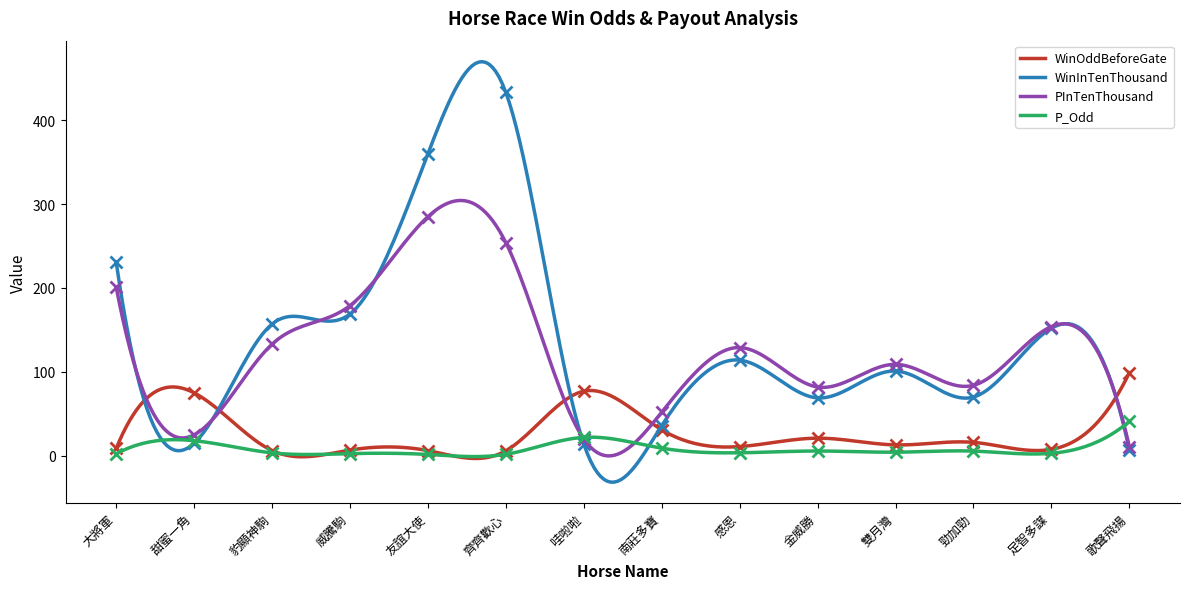

Reading left to right, transcribe all the data shown in this chart.

WinOddBeforeGate: 8.7	75.0	6.3	6.8	6.2	6.0	77.0	31.0	11.0	21.0	13.0	16.0	7.7	99.0
WinInTenThousand: 231.0	15.0	157.0	169.0	360.0	433.0	14.0	36.0	114.0	69.0	101.0	70.0	152.0	7.0
PInTenThousand: 201.0	25.0	133.0	179.0	285.0	254.0	20.0	52.0	129.0	82.0	109.0	84.0	154.0	11.0
P_Odd: 2.3	18.0	3.5	2.6	1.6	1.8	22.0	9.1	3.6	5.7	4.3	5.6	3.0	41.0